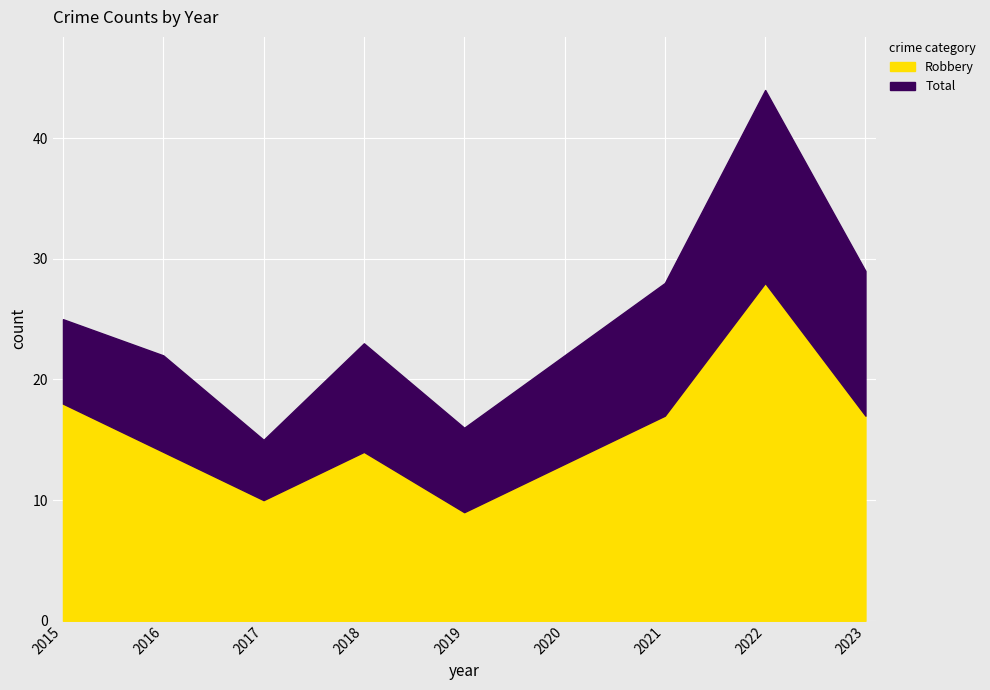

Reading left to right, list all the values displayed in this chart.

Robbery: 18	14	10	14	9	13	17	28	17
Total: 25	22	15	23	16	22	28	44	29